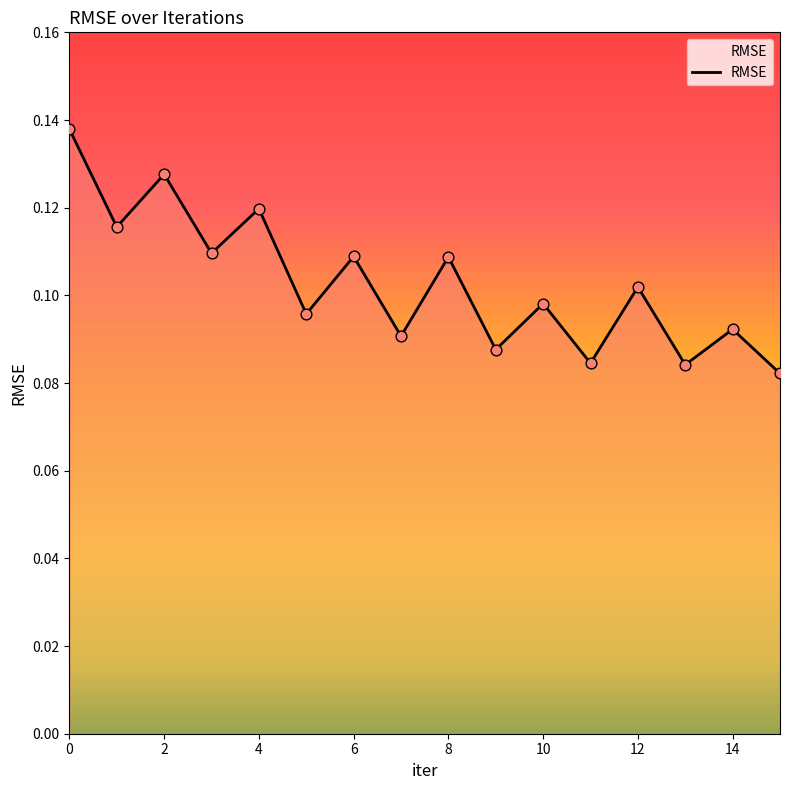

How many lines are shown in the chart?

1